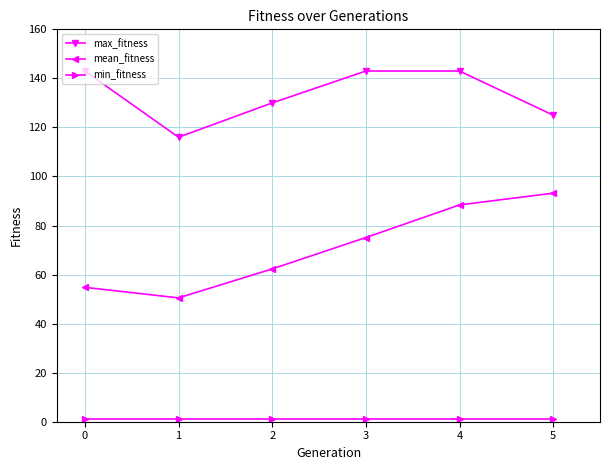

The value of max_fitness at 0 is 29.3. True or false?

False